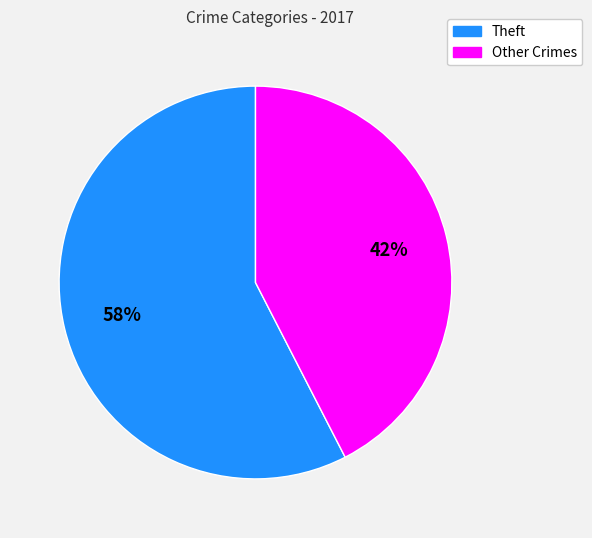

Is there any slice that represents more than half of the pie?

Yes